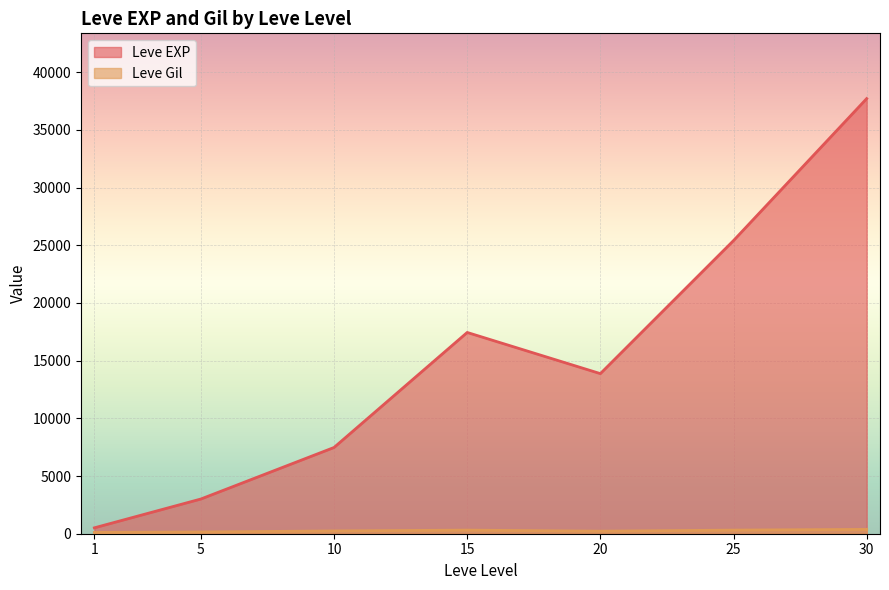

True or false: Leve EXP has more than 1 interior local peaks.

False